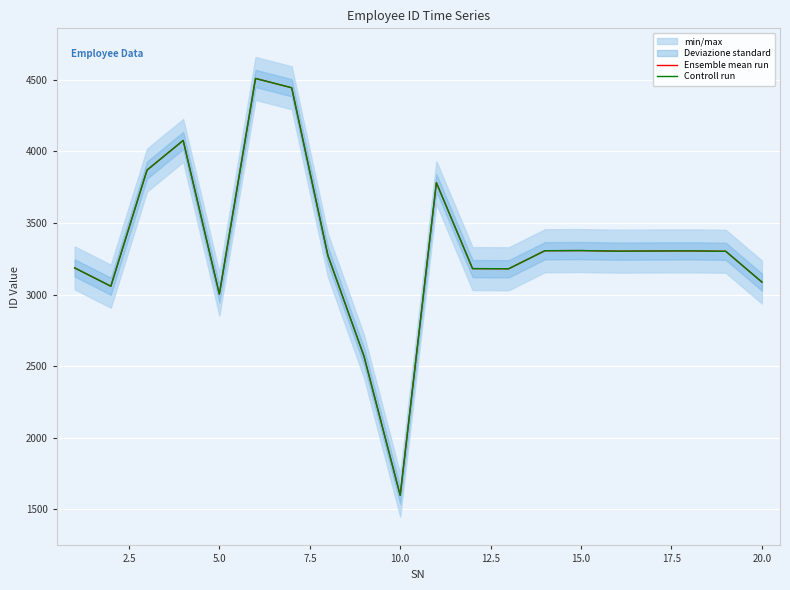

Which series has the largest total across all categories?

Ensemble mean run